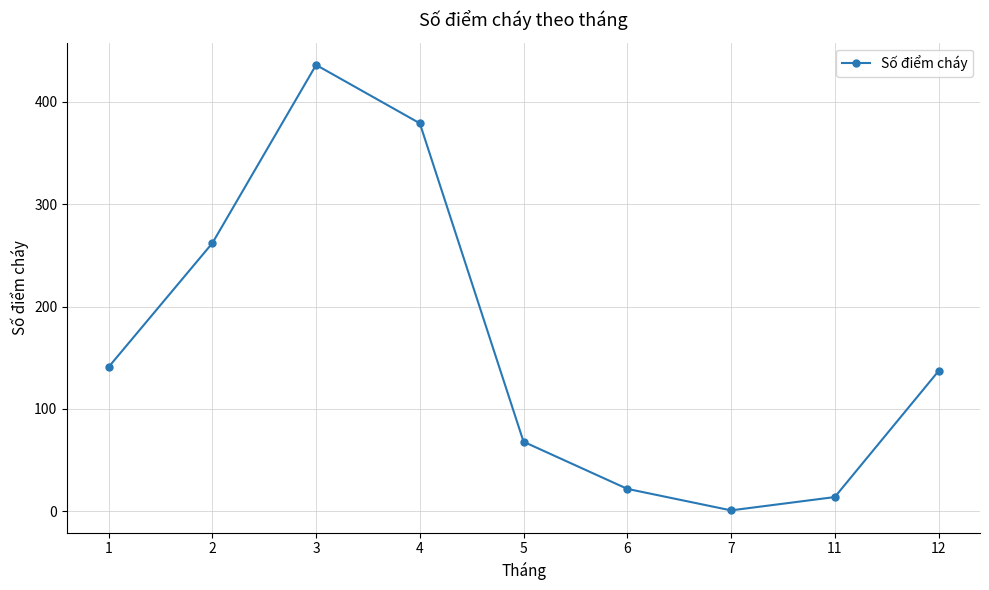

Does the chart display data point markers on the line(s)?

Yes